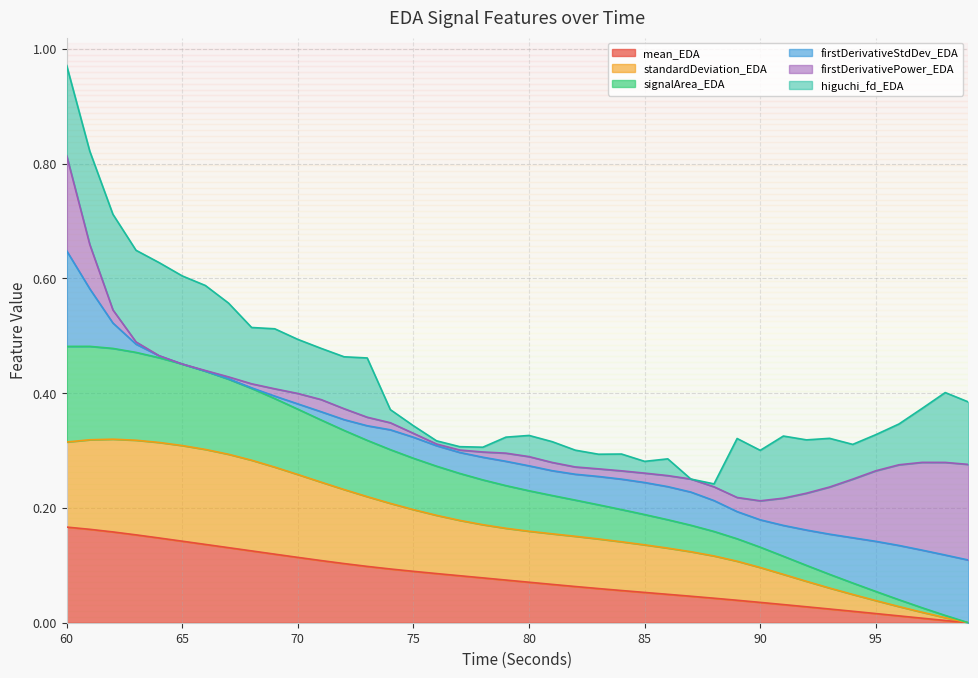

How many values in the mean_EDA series exceed 0?

39